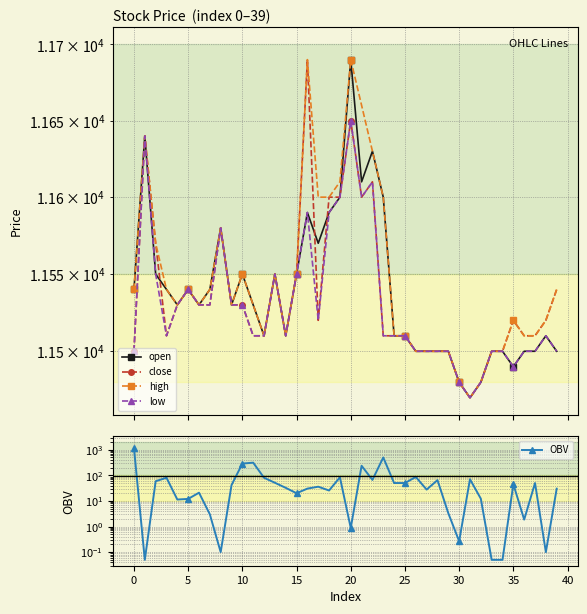

Reading right to left, what are all the values shown in this chart?

open: 11500.0	11510.0	11500.0	11500.0	11490.0	11500.0	11500.0	11480.0	11470.0	11480.0	11500.0	11500.0	11500.0	11500.0	11510.0	11510.0	11600.0	11630.0	11610.0	11690.0	11600.0	11590.0	11570.0	11590.0	11550.0	11510.0	11550.0	11510.0	11530.0	11550.0	11530.0	11580.0	11540.0	11530.0	11540.0	11530.0	11540.0	11550.0	11640.0	11540.0
close: 11540.0	11520.0	11510.0	11510.0	11520.0	11500.0	11500.0	11480.0	11470.0	11480.0	11500.0	11500.0	11500.0	11500.0	11510.0	11510.0	11510.0	11610.0	11600.0	11650.0	11600.0	11600.0	11520.0	11690.0	11550.0	11510.0	11550.0	11510.0	11510.0	11530.0	11530.0	11580.0	11530.0	11530.0	11540.0	11530.0	11510.0	11570.0	11640.0	11500.0
high: 11540.0	11520.0	11510.0	11510.0	11520.0	11500.0	11500.0	11480.0	11470.0	11480.0	11500.0	11500.0	11500.0	11500.0	11510.0	11510.0	11600.0	11630.0	11660.0	11690.0	11610.0	11600.0	11600.0	11690.0	11550.0	11510.0	11550.0	11510.0	11530.0	11550.0	11530.0	11580.0	11540.0	11530.0	11540.0	11530.0	11540.0	11570.0	11640.0	11540.0
low: 11500.0	11510.0	11500.0	11500.0	11490.0	11500.0	11500.0	11480.0	11470.0	11480.0	11500.0	11500.0	11500.0	11500.0	11510.0	11510.0	11510.0	11610.0	11600.0	11650.0	11600.0	11590.0	11520.0	11590.0	11550.0	11510.0	11550.0	11510.0	11510.0	11530.0	11530.0	11580.0	11530.0	11530.0	11540.0	11530.0	11510.0	11550.0	11640.0	11500.0
OBV: 30.1	0.1	50.0	1.9	45.2	0.1	0.1	12.2	70.5	0.3	3.3	65.2	27.8	86.5	50.0	50.0	500.1	66.3	236.9	0.9	84.1	25.6	36.0	30.3	20.0	32.5	51.4	80.4	312.5	288.5	41.6	0.1	3.0	21.0	12.0	11.3	80.6	58.8	0.1	1166.4